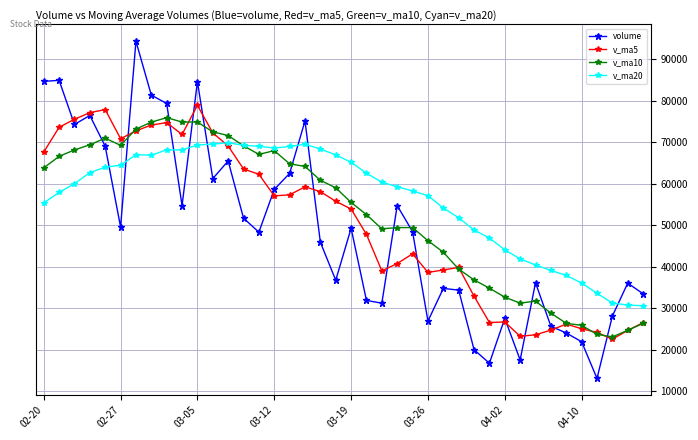

Which series ends up on top after the final intersection of v_ma20 and volume?

volume